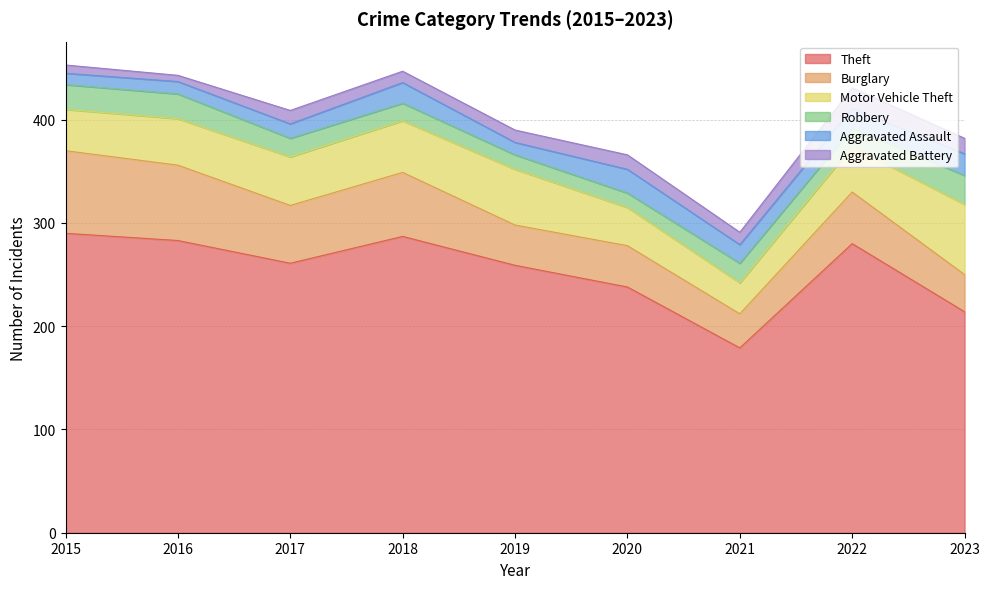

What is the difference between the maximum and minimum values in the Theft series?

111